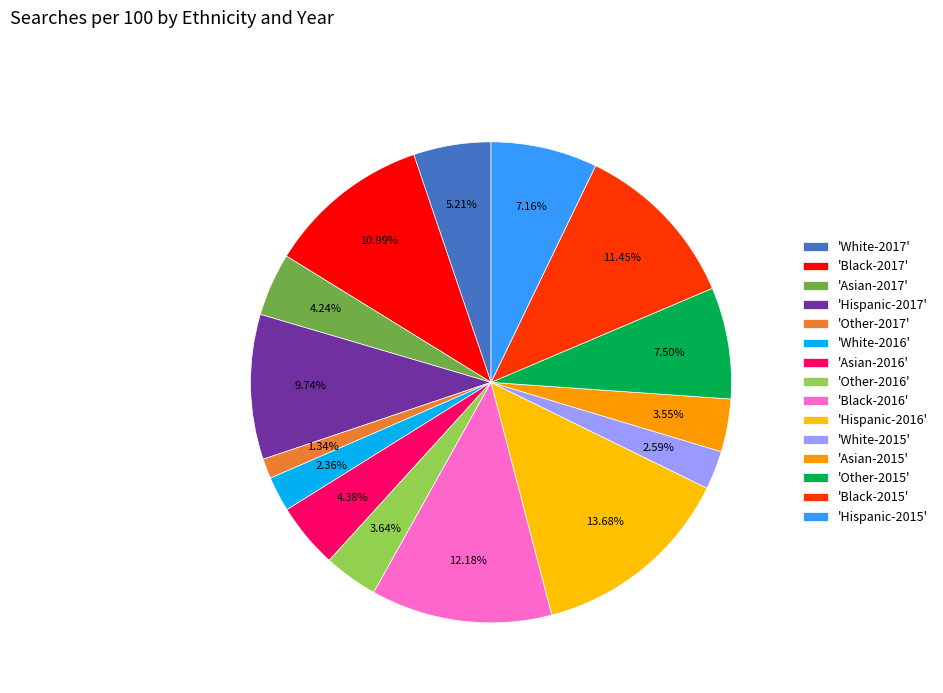

How many slices are in this pie chart?

15